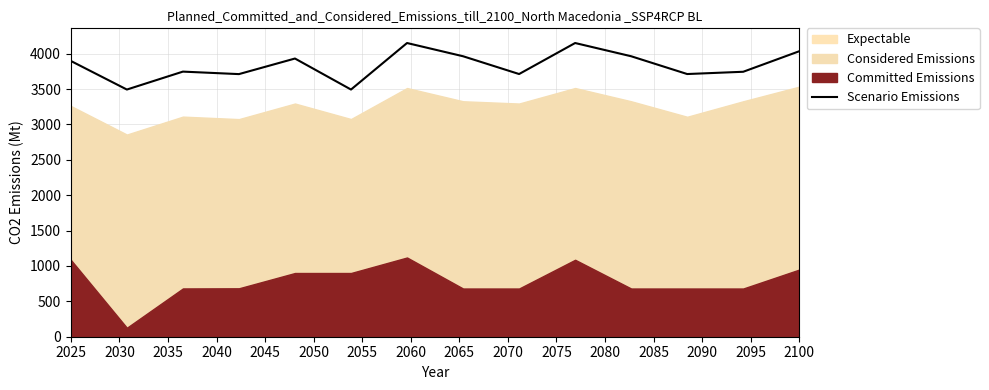

How many points are higher than both their immediate neighbors (excluding endpoints)?

4